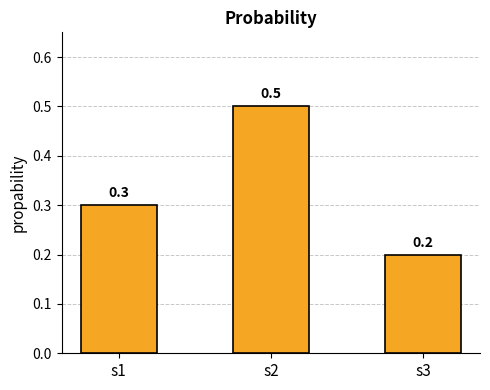

What is the difference between the values at s3 and s2?

0.3